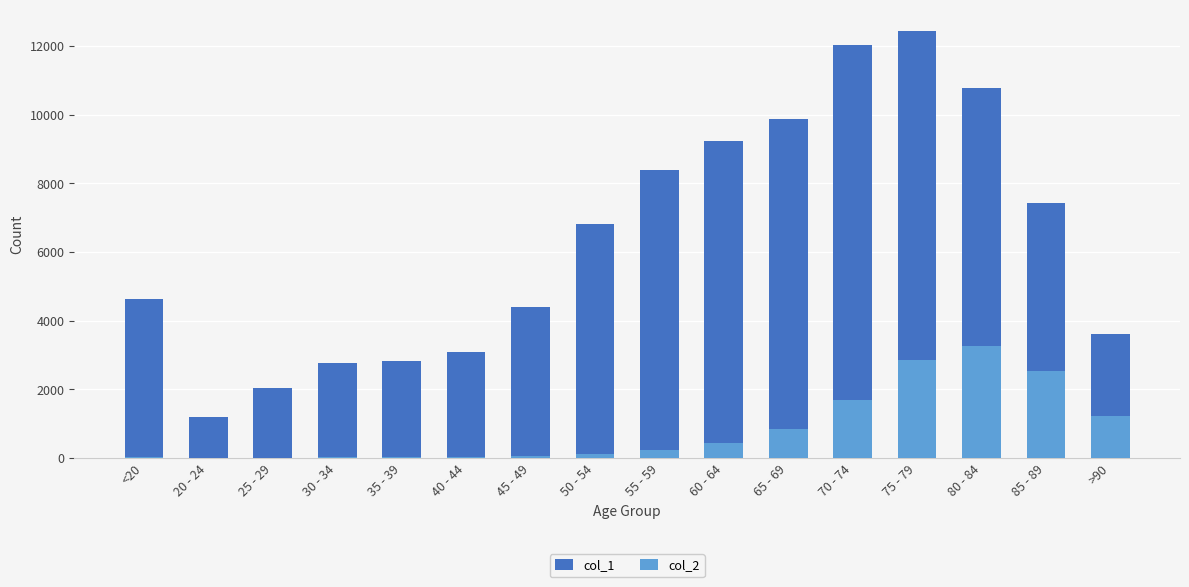

Read the col_2 value at 55 - 59, to the nearest 100.

200